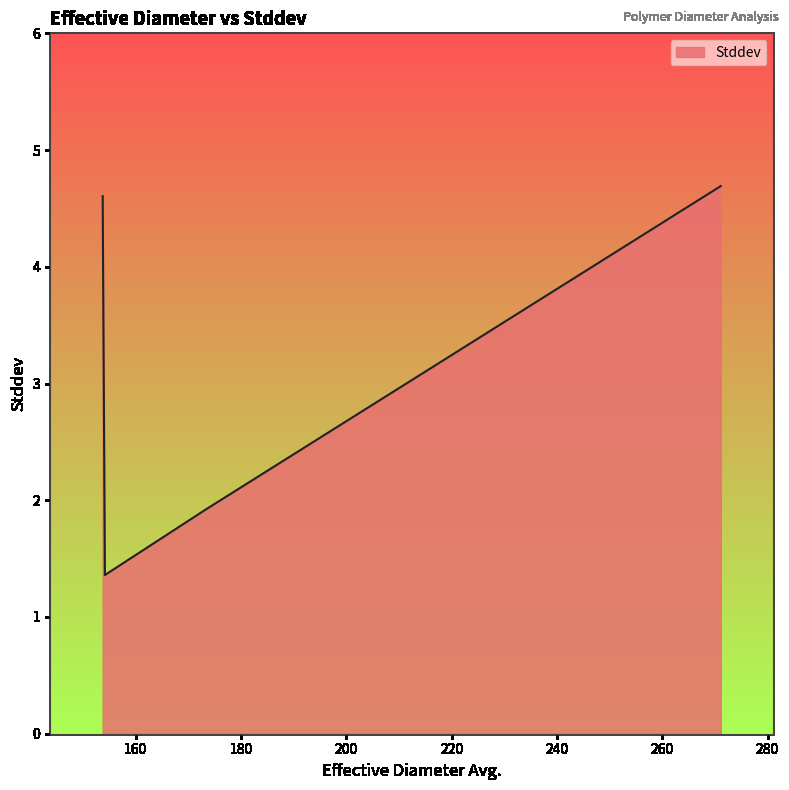

Count the number of values greater than 4.

2